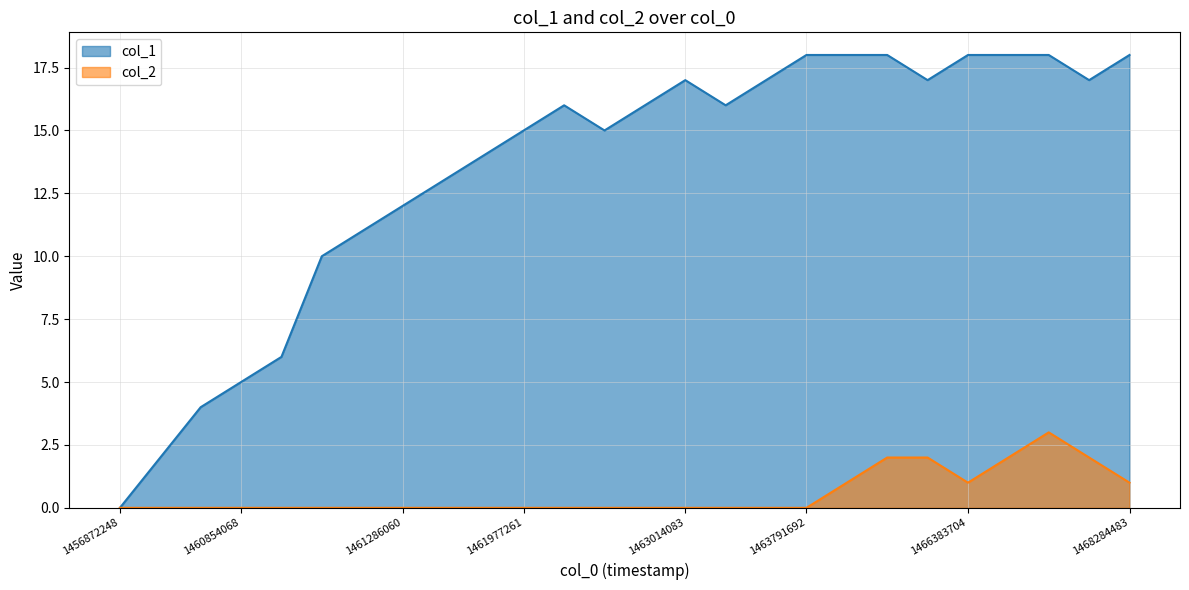

How many lines are shown in the chart?

2